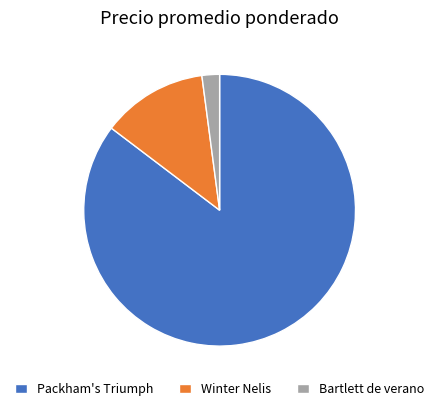

Is the sum of Winter Nelis and Packham's Triumph greater than half?

Yes